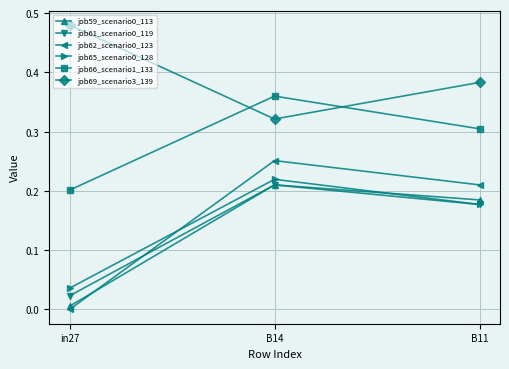

Is the value of job59_scenario0_113 at B14 greater than the value of job65_scenario0_128 at B14?

No